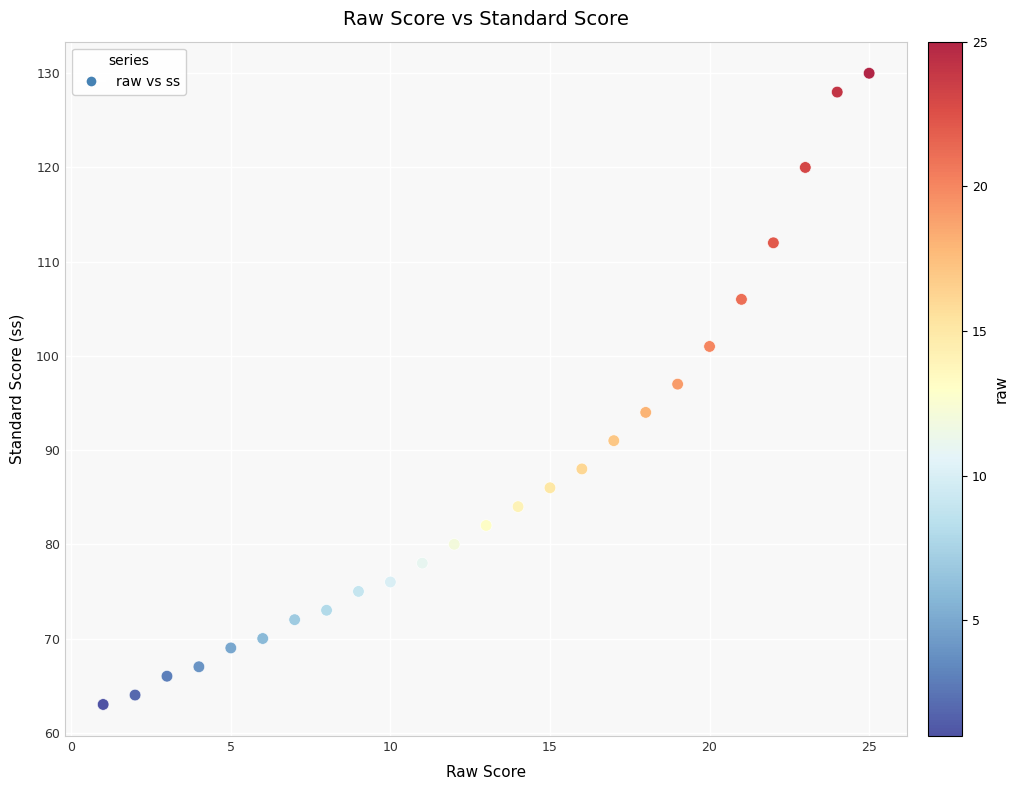

What Y value in the scatter plot is closest to 96?

97